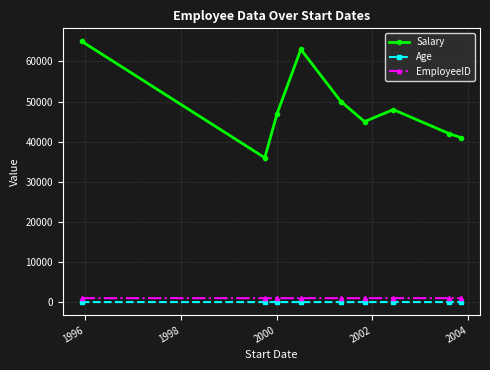

Which series has the widest spread of values?

Salary